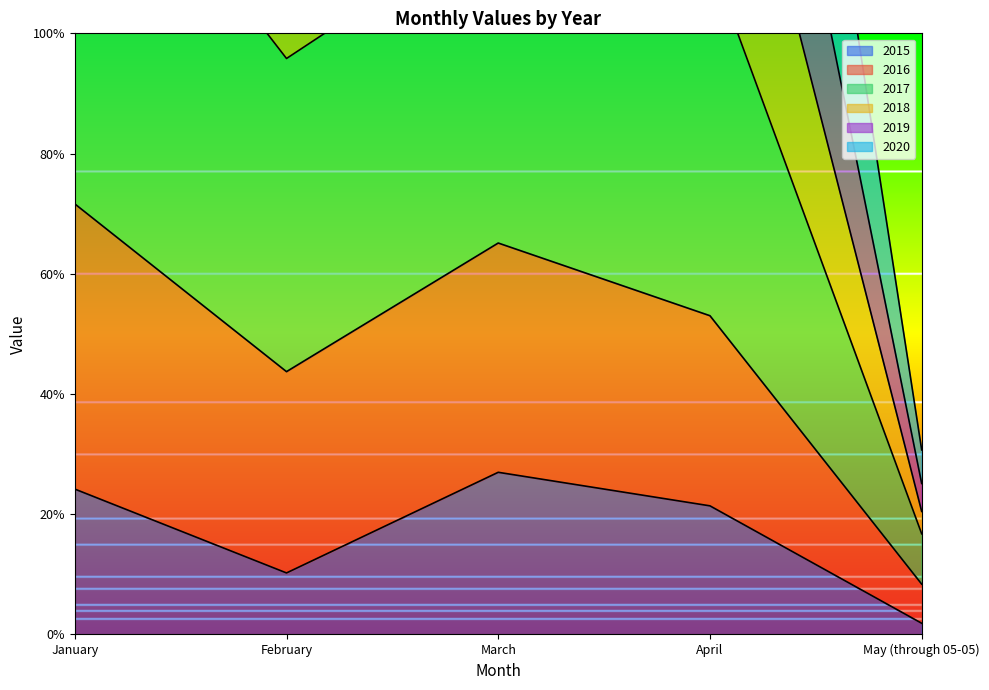

What position from the left is January?

1